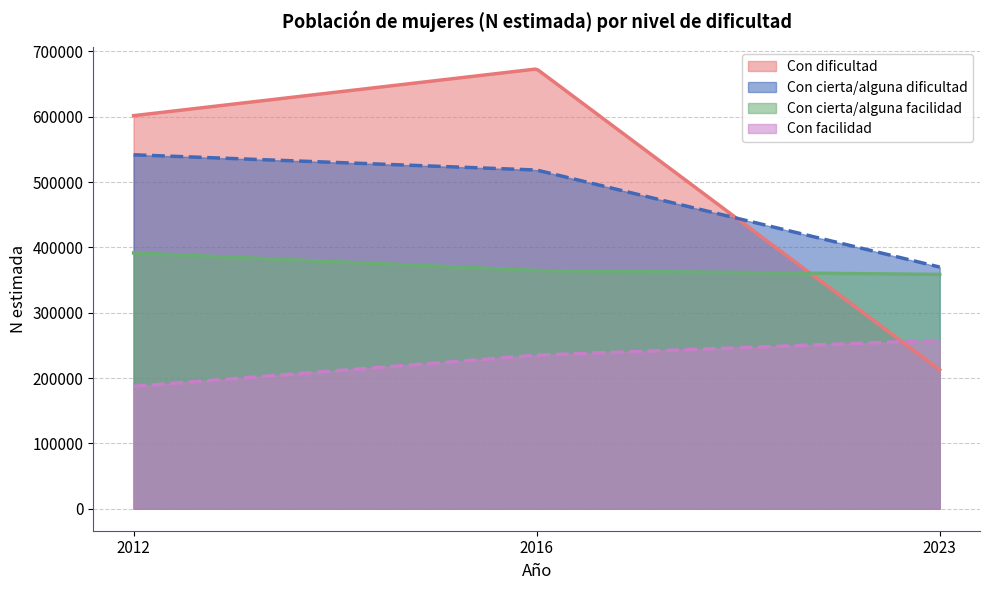

What is the maximum value for Con cierta/alguna facilidad?

391522.0